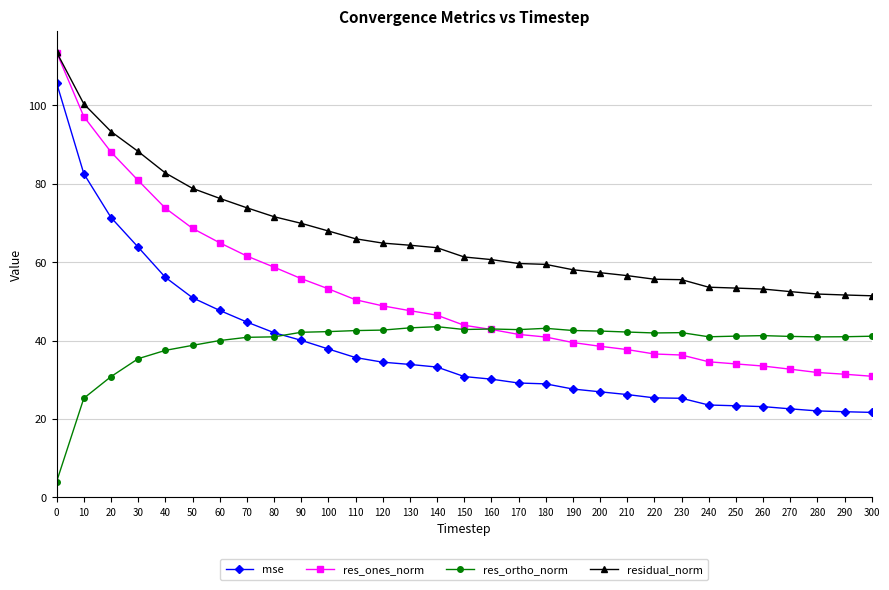

Which series has the largest total across all categories?

residual_norm